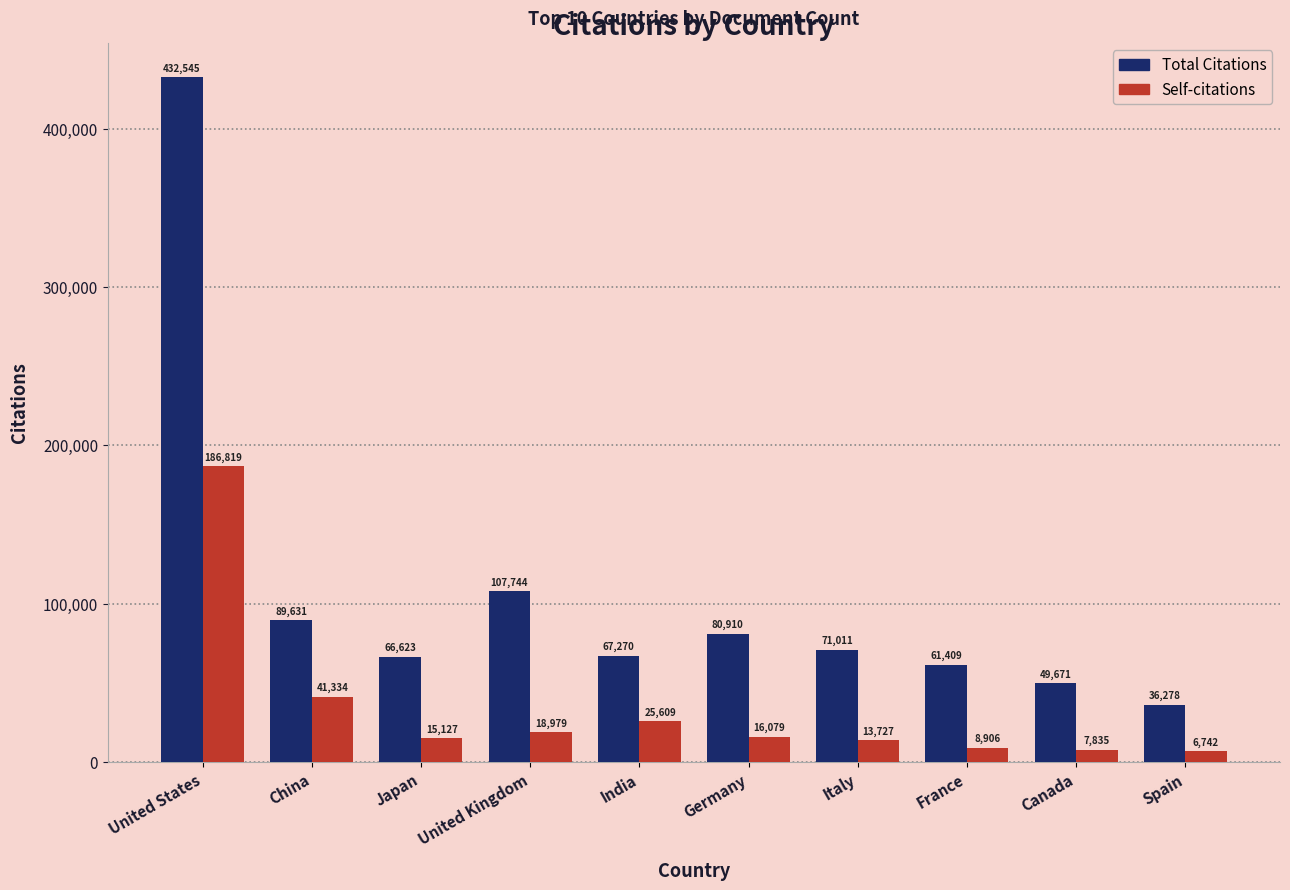

Which series changed the most between China and Spain?

Total Citations